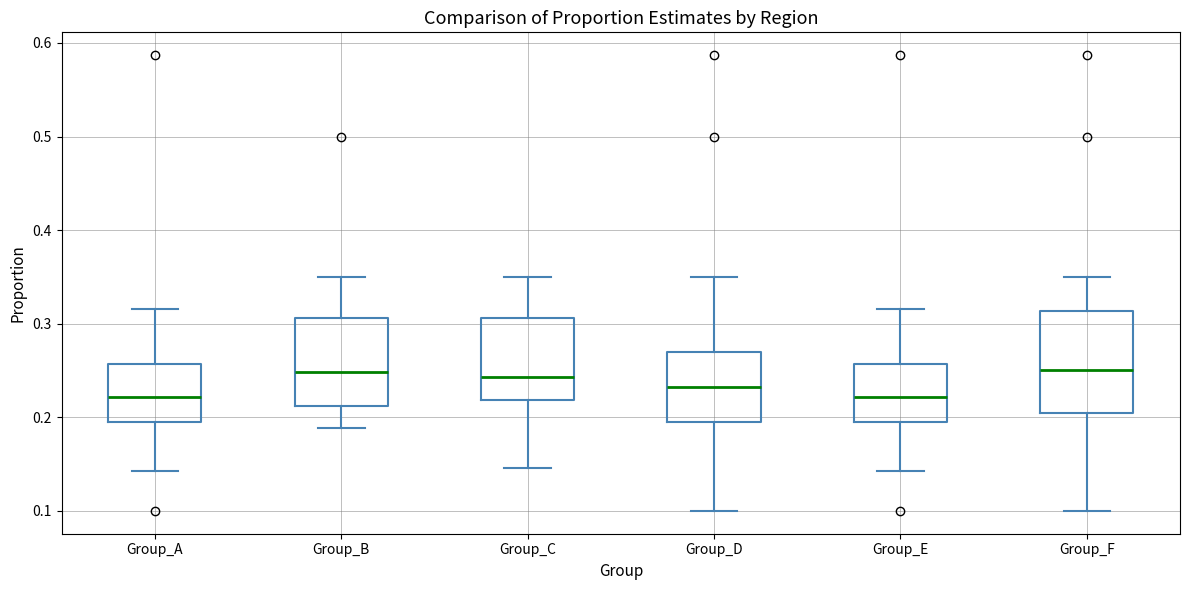

Reading left to right, read every box against the y-axis: the position of its median line, the range the box covers, and the ends of its whiskers. The values are not printed on the chart, so give them approximately, as read against the axis.

Group_A: median 0.22, box 0.19 to 0.26, whiskers 0.14 to 0.32
Group_B: median 0.25, box 0.21 to 0.31, whiskers 0.19 to 0.35
Group_C: median 0.24, box 0.22 to 0.31, whiskers 0.15 to 0.35
Group_D: median 0.23, box 0.19 to 0.27, whiskers 0.10 to 0.35
Group_E: median 0.22, box 0.19 to 0.26, whiskers 0.14 to 0.32
Group_F: median 0.25, box 0.20 to 0.31, whiskers 0.10 to 0.35